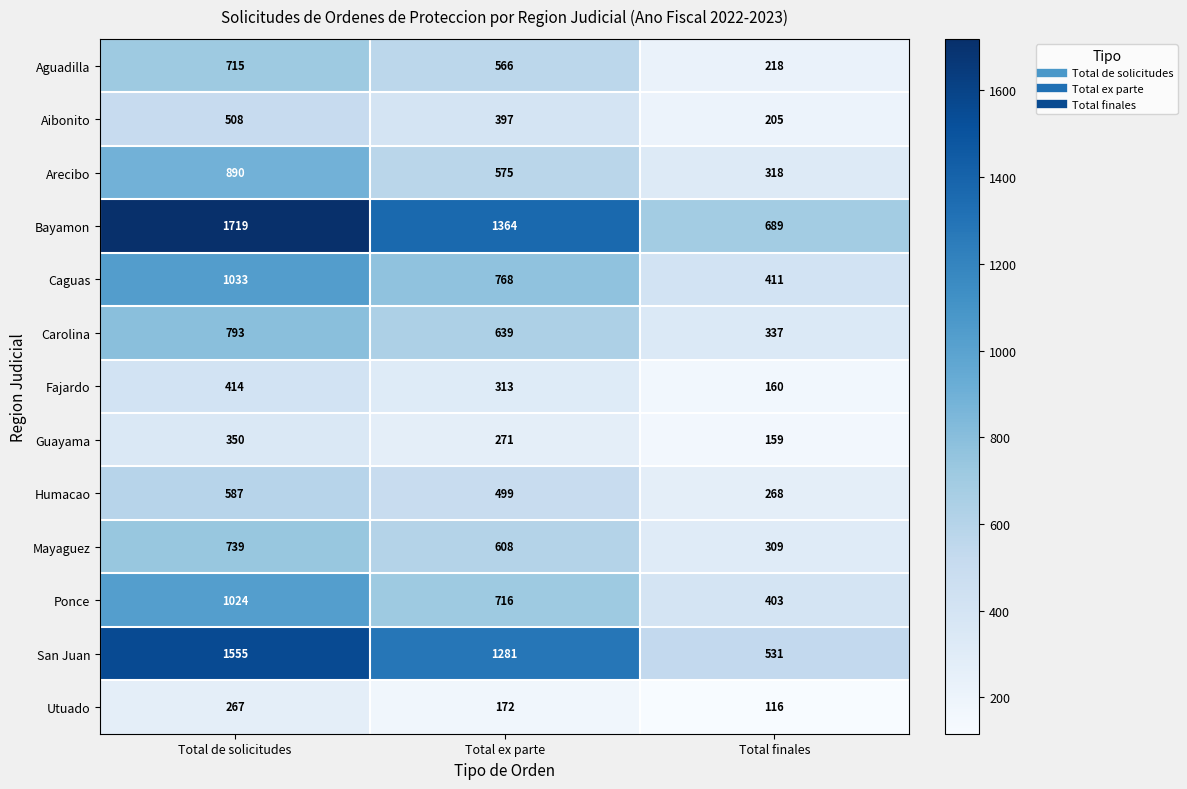

What is the total value across all series at Total ex parte?

8169